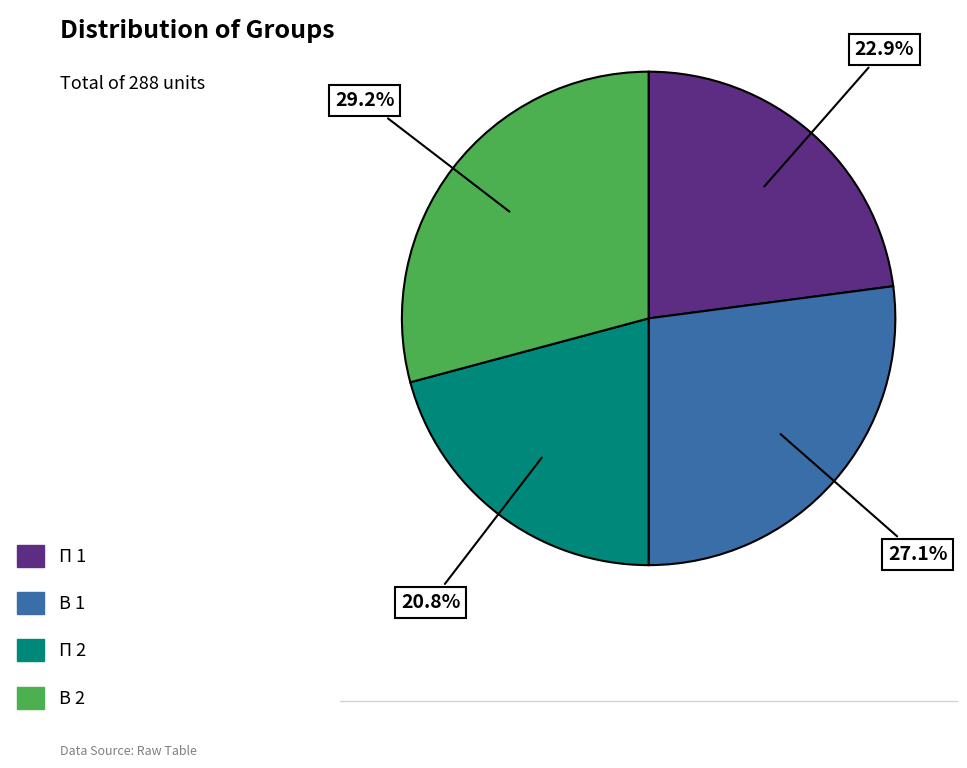

What percentage is the В 2 slice, to the nearest percent?

29%